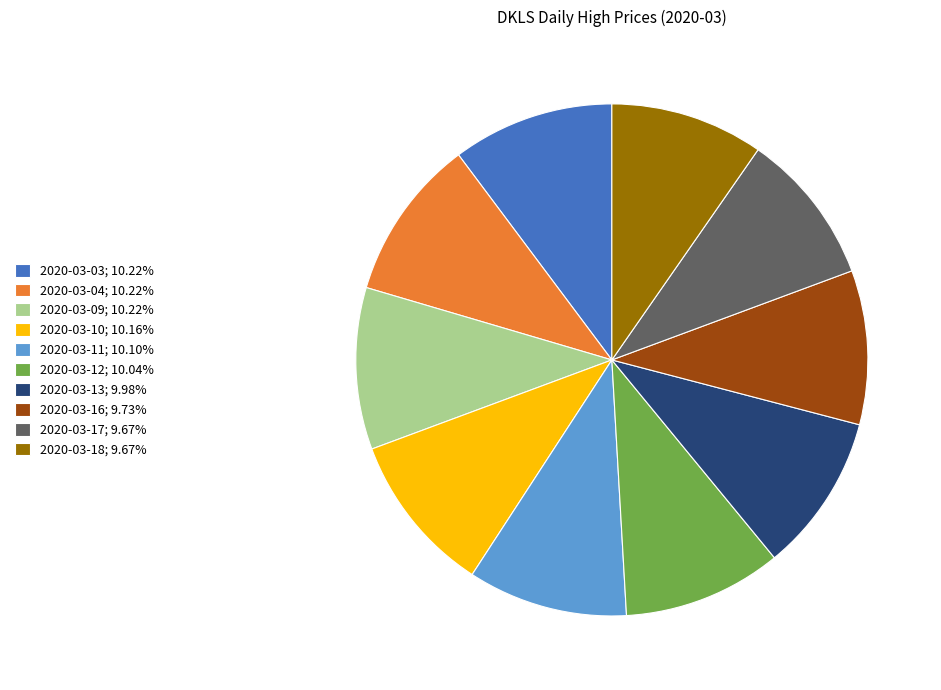

Approximately how many times larger is the value at 2020-03-12; 10.04% compared to 2020-03-03; 10.22%?

1.0